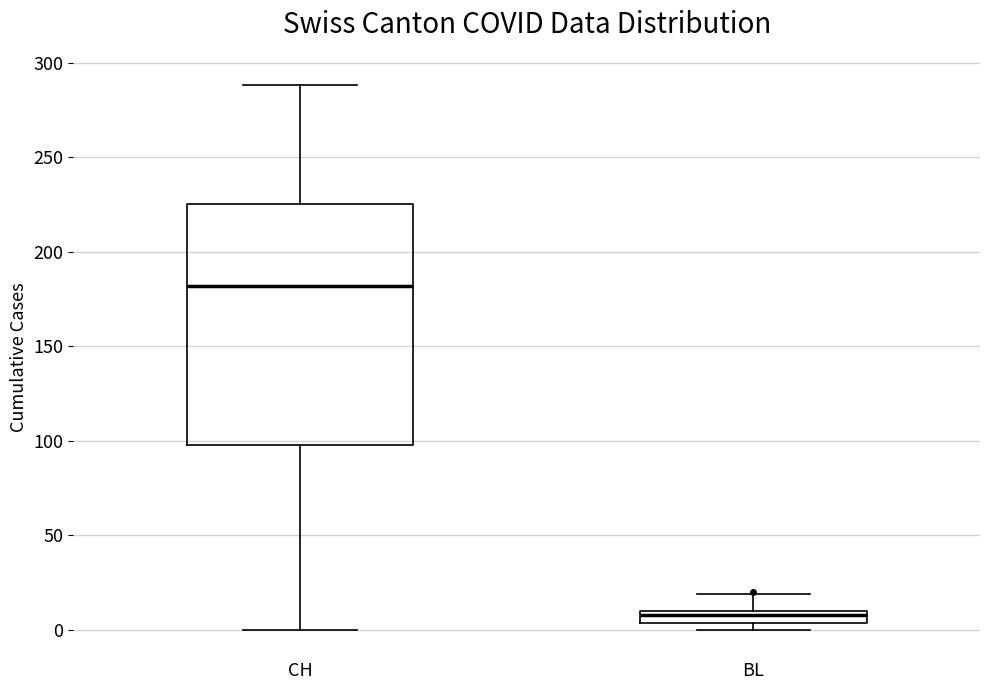

Comparing the boxes themselves (not the whiskers), which one is the tallest?

CH